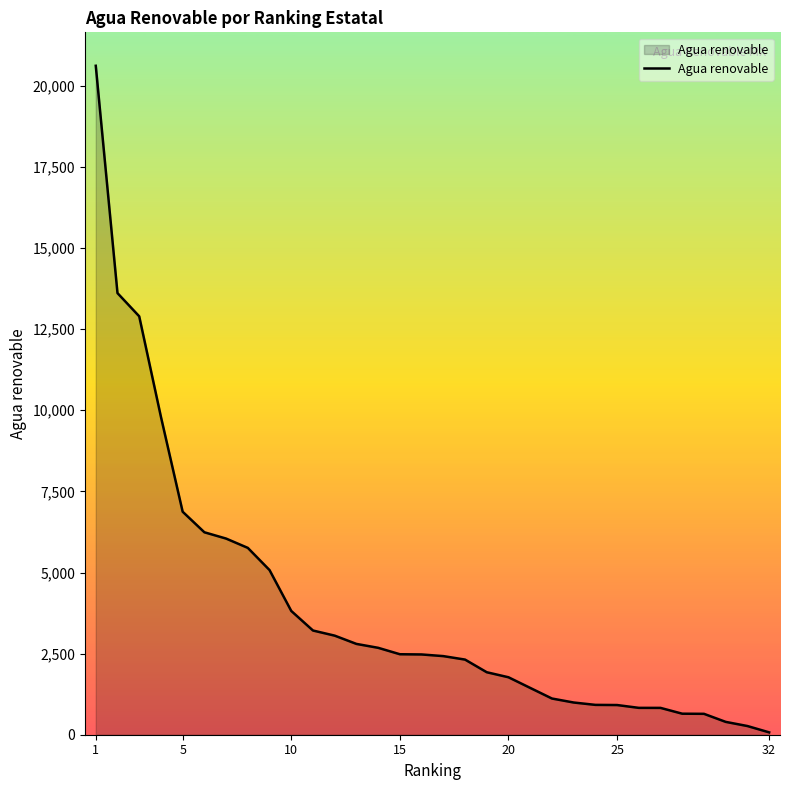

What is the maximum value shown in the chart?

20619